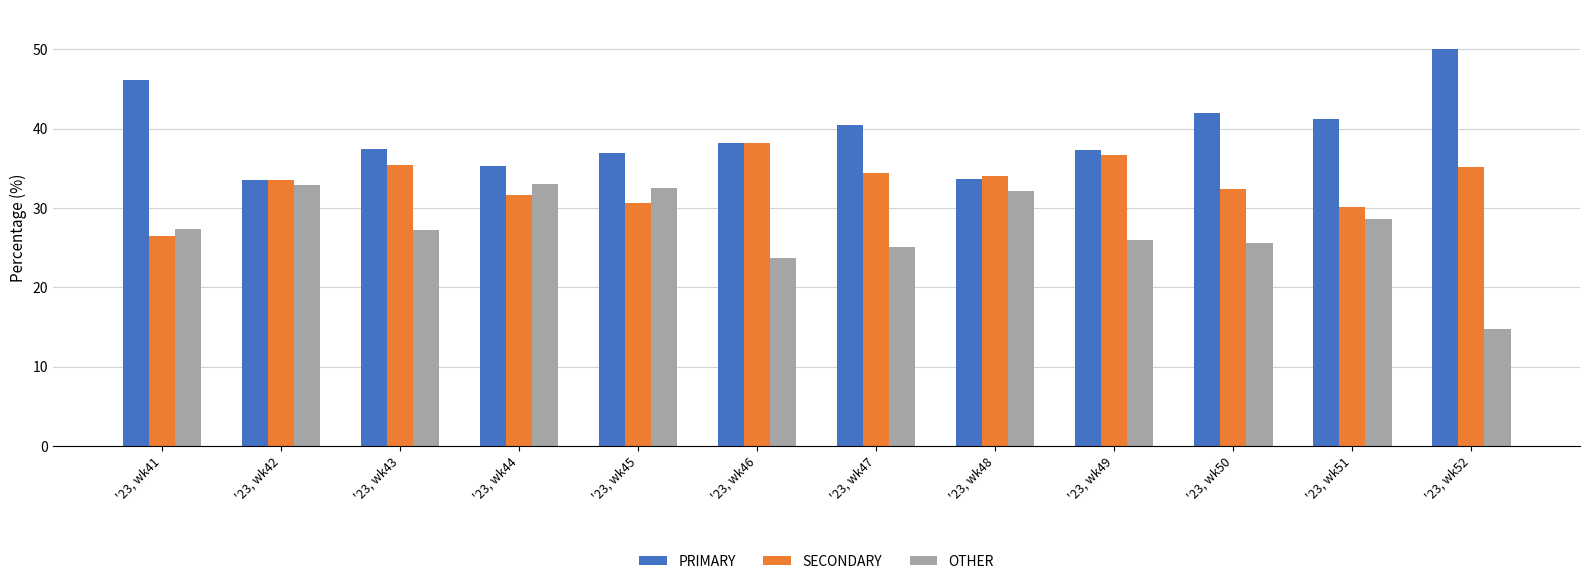

What is the sum of the OTHER values at '23, wk51 and '23, wk46?

52.3